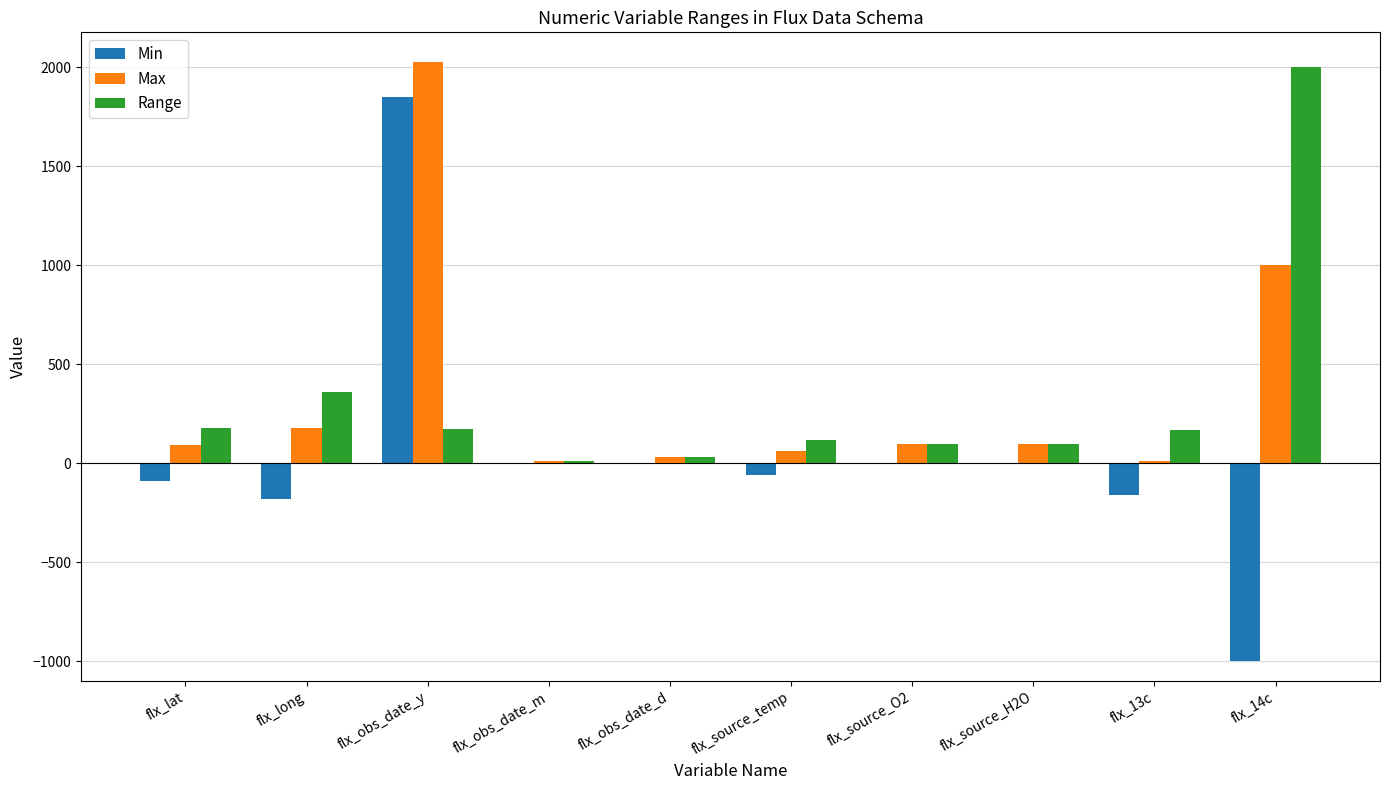

How many groups of bars are there?

10